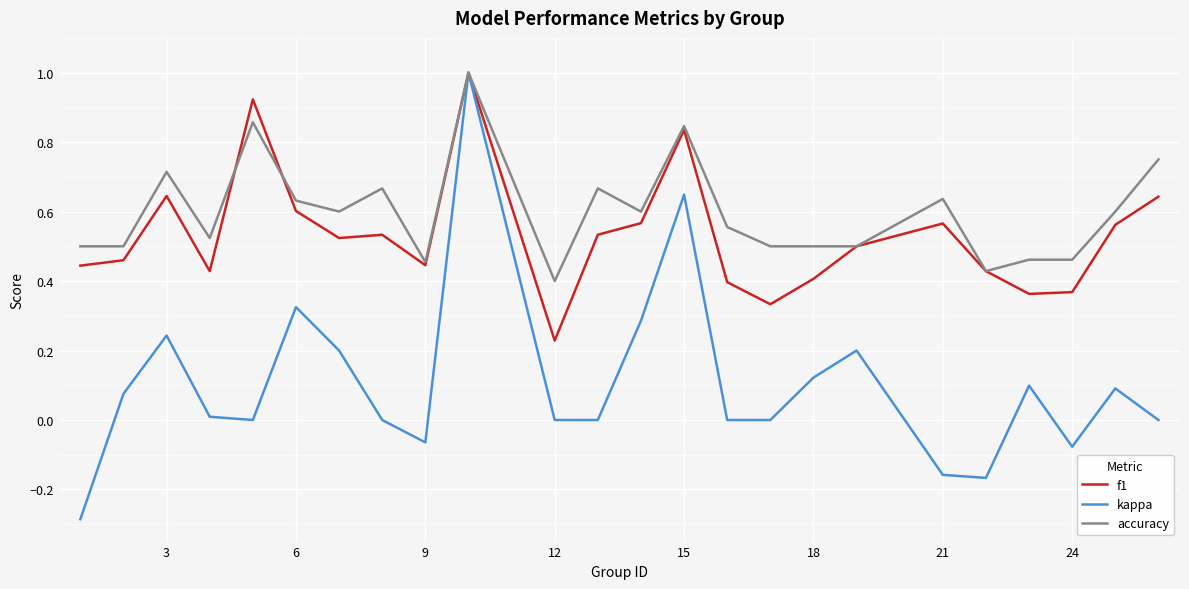

Which series has the largest range (max minus min)?

kappa